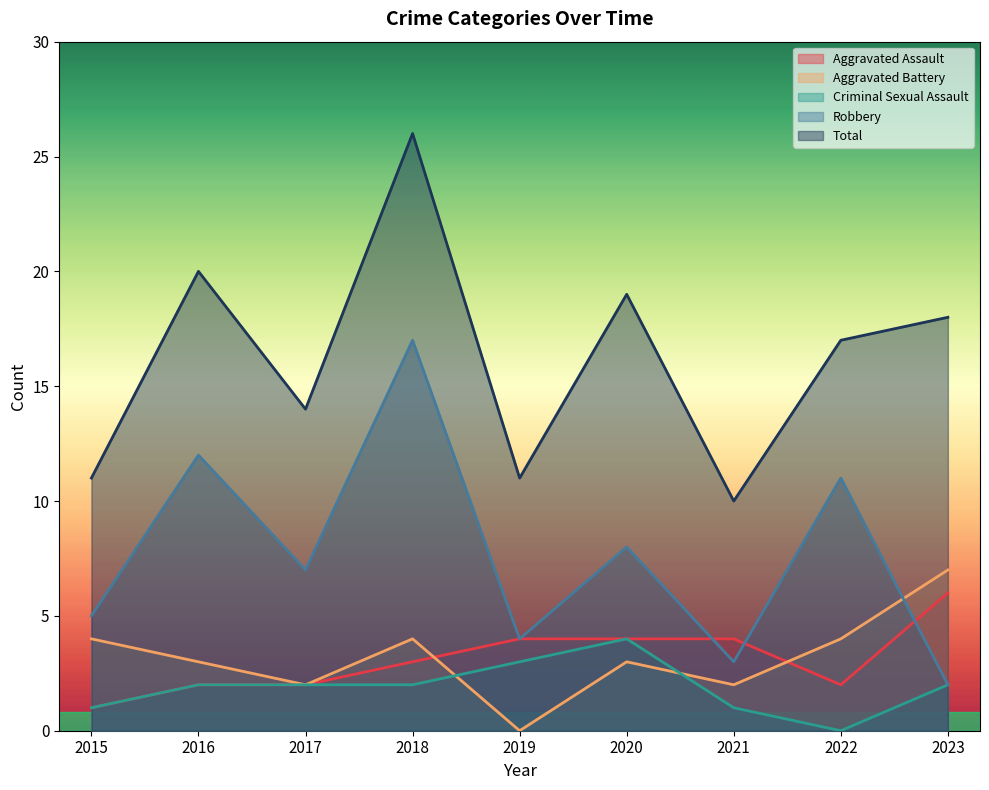

Reading left to right, extract all data points from this chart.

Aggravated Assault: 1	2	2	3	4	4	4	2	6
Aggravated Battery: 4	3	2	4	0	3	2	4	7
Criminal Sexual Assault: 1	2	2	2	3	4	1	0	2
Robbery: 5	12	7	17	4	8	3	11	2
Total: 11	20	14	26	11	19	10	17	18